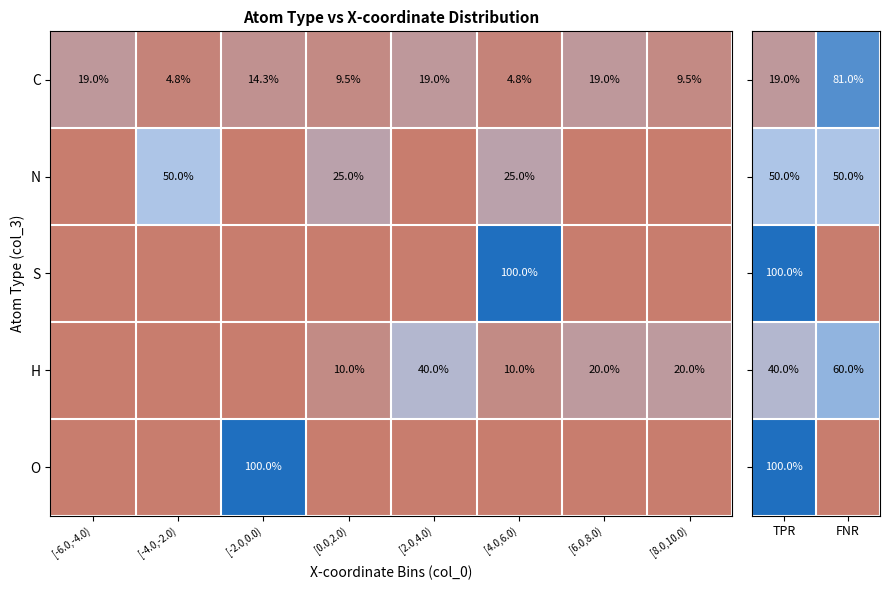

Rank the series at FNR from highest to lowest value.

C, H, N, S, O